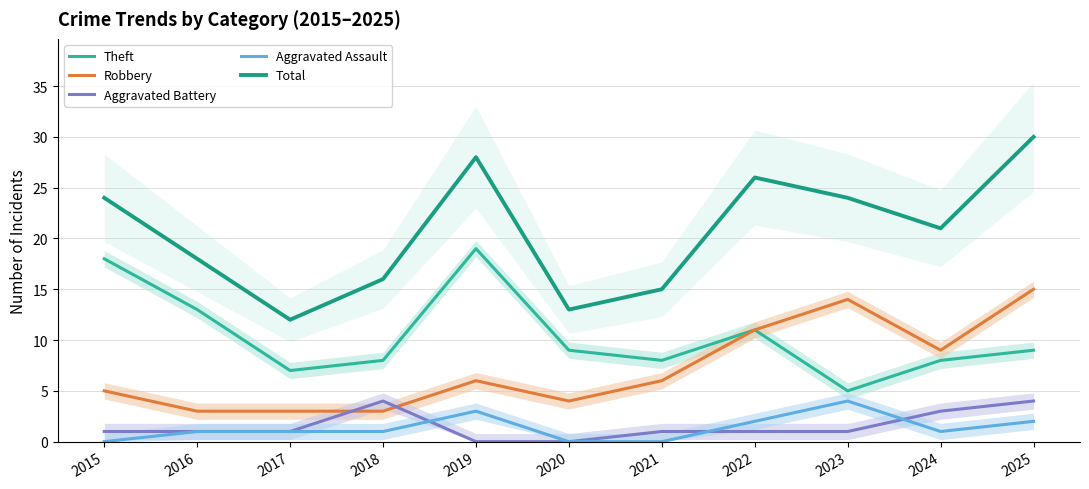

Where is Robbery nearest to the value 9?

2024